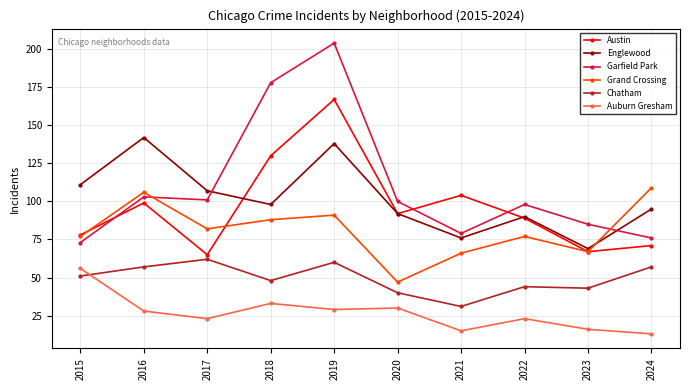

Which category has the lowest value across all series?

2024